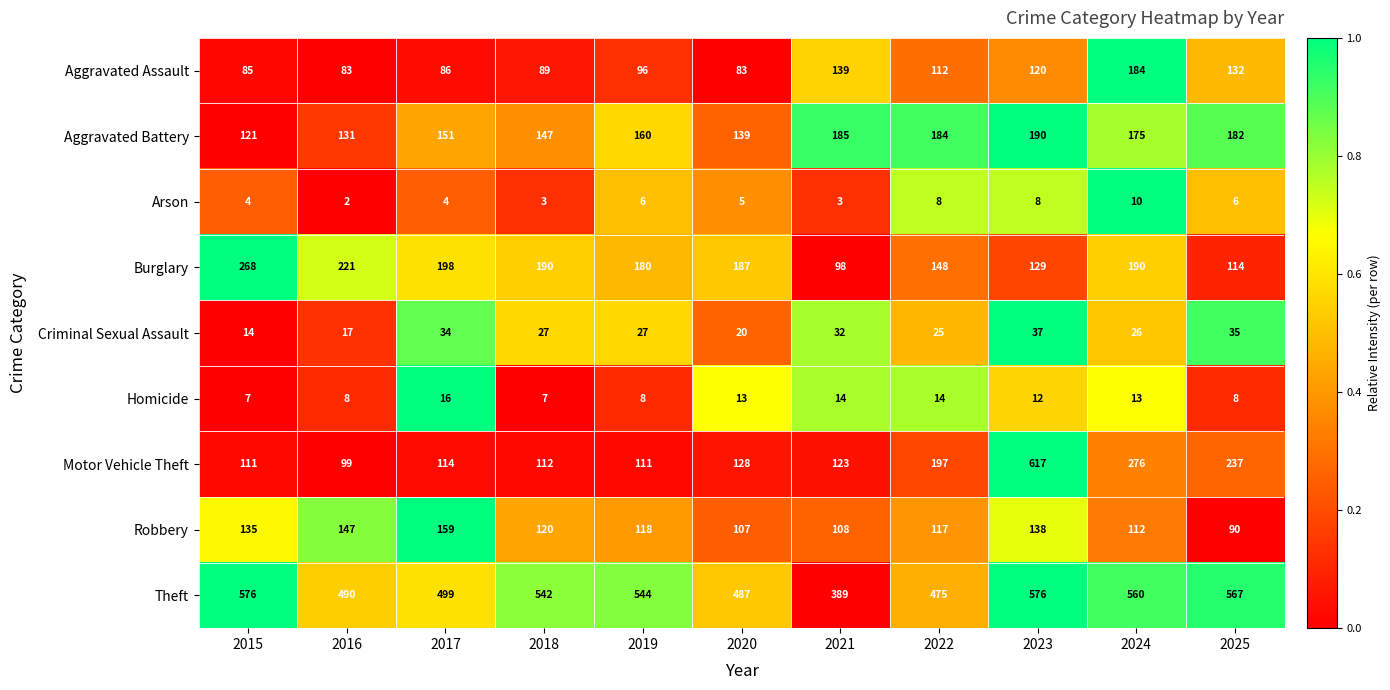

Is it true that Theft equals 112 at 2017?

False